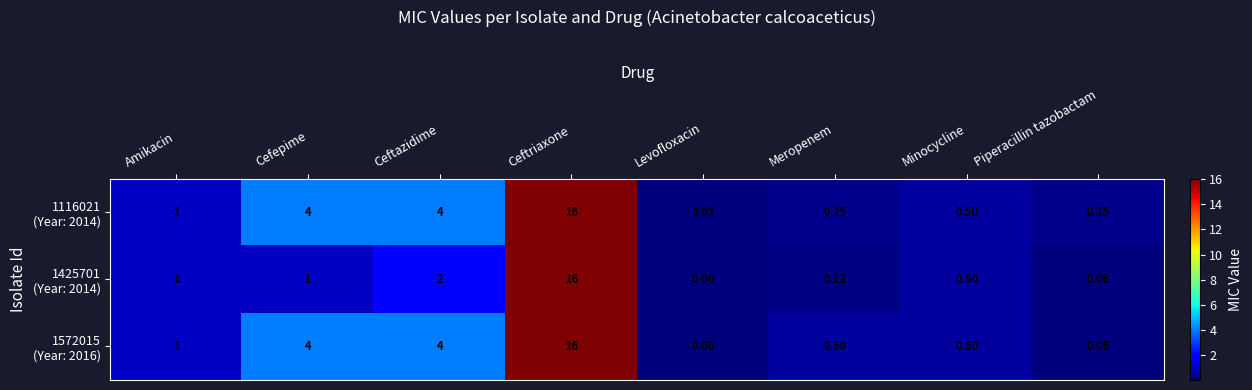

Which label corresponds to the largest value in the chart?

Ceftriaxone